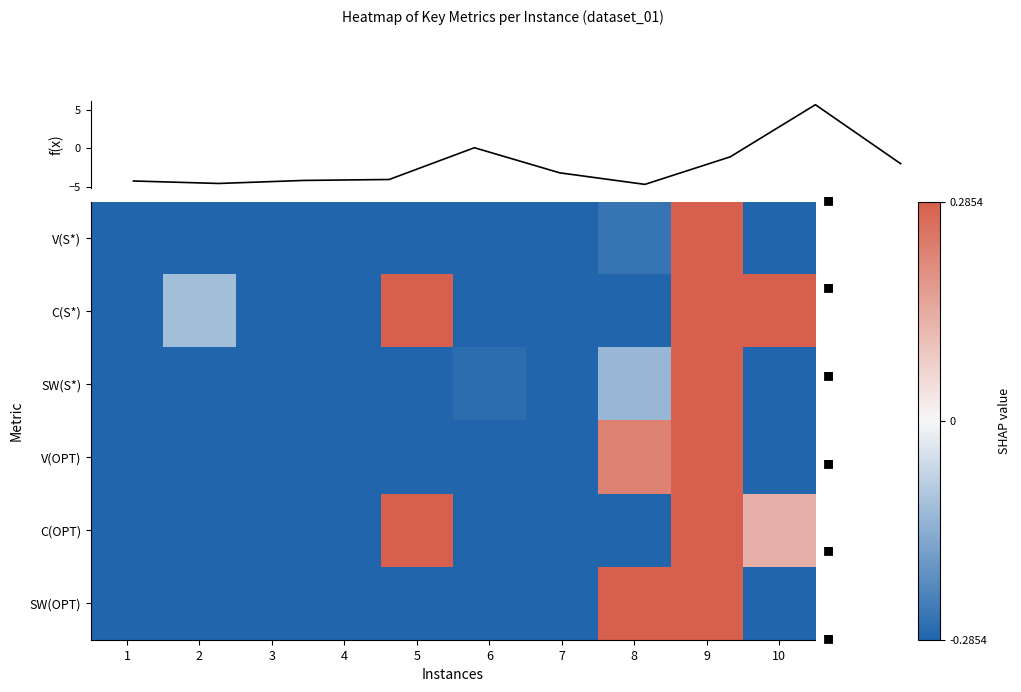

At which category does the chart reach its peak across all series?

9